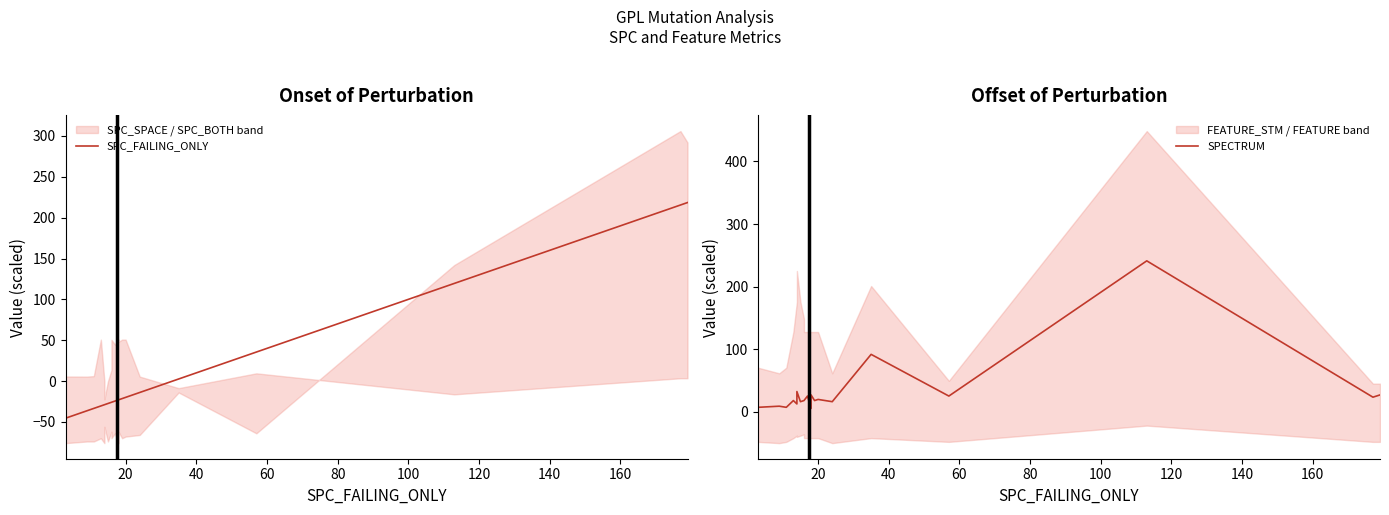

What is the highest value of the SPECTRUM series?

241.2